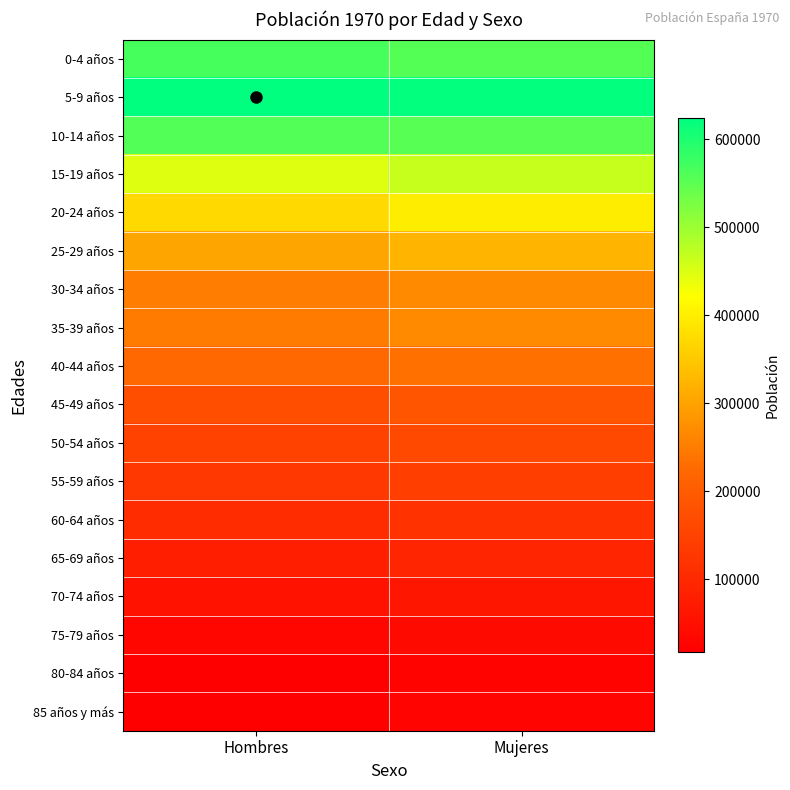

At Mujeres, list the series in order from smallest to largest.

80-84 años, 85 años y más, 75-79 años, 70-74 años, 65-69 años, 60-64 años, 55-59 años, 50-54 años, 45-49 años, 40-44 años, 35-39 años, 30-34 años, 25-29 años, 20-24 años, 15-19 años, 10-14 años, 0-4 años, 5-9 años